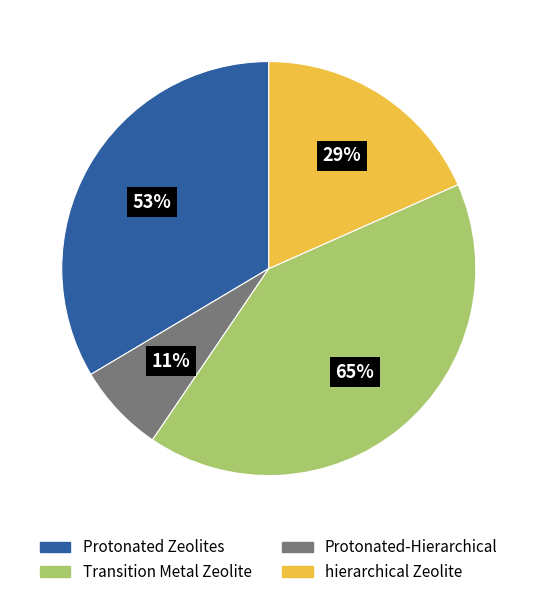

Is there a majority slice in this chart?

No